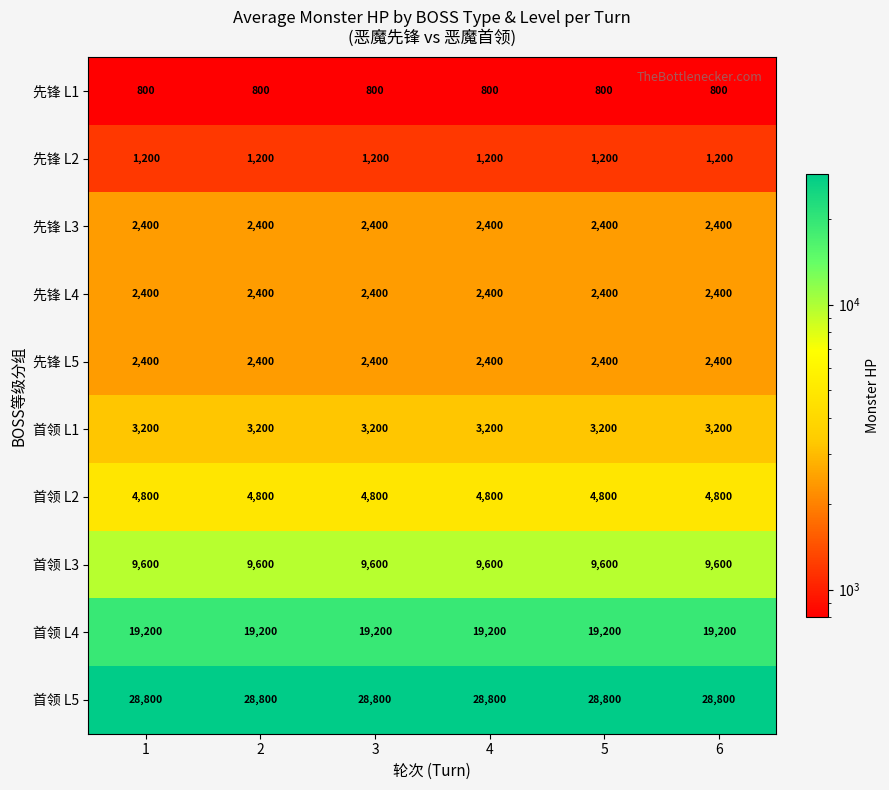

What is the highest value of the 先锋 L5 series?

2400